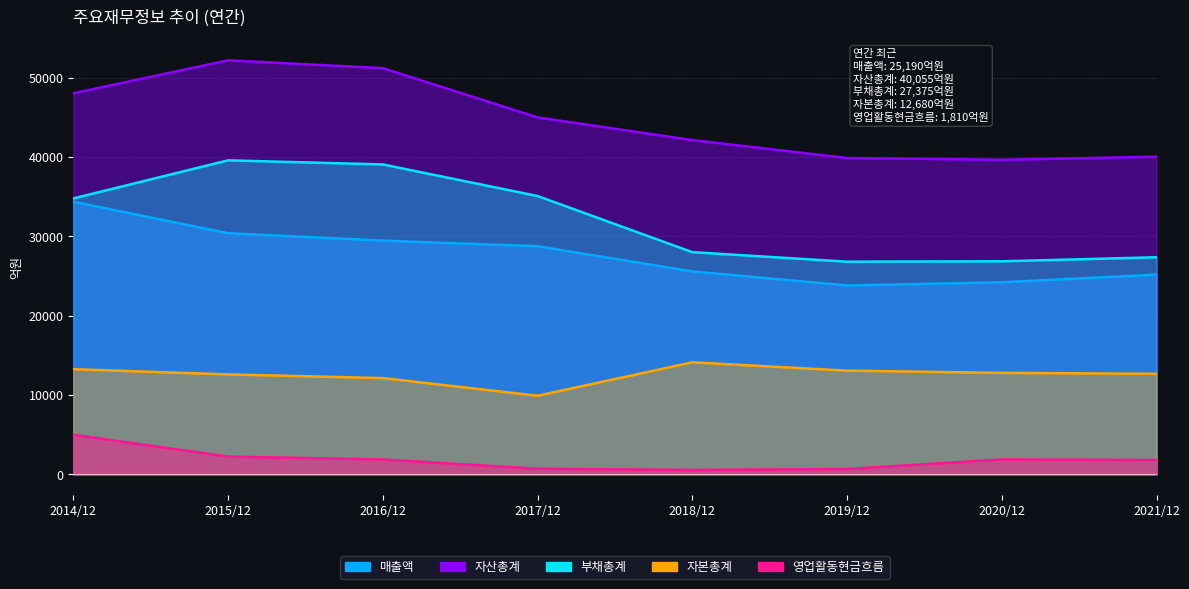

What is the spread (max minus min) of values at 2019/12?

39215